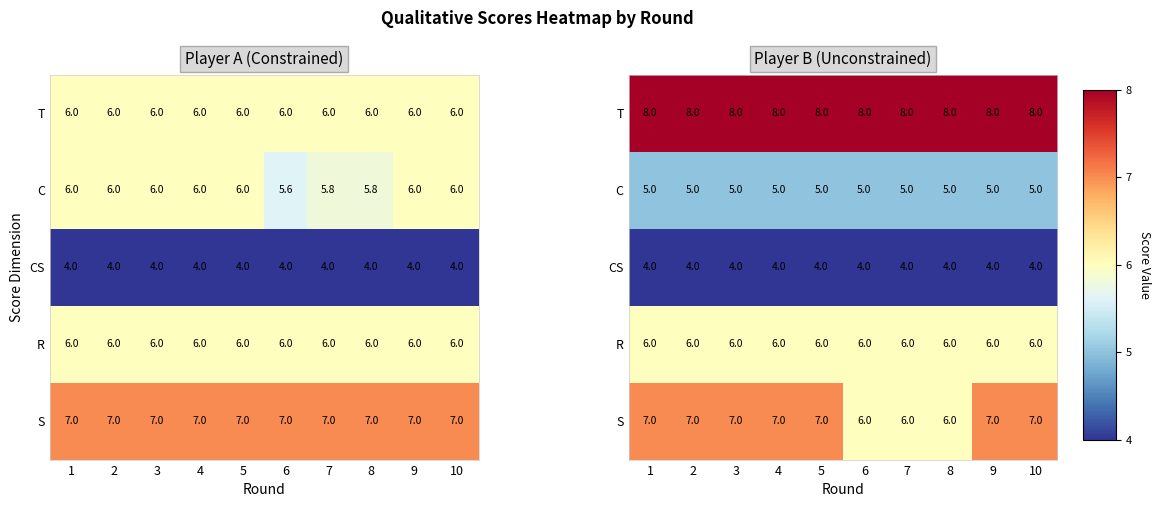

Rank the series at 6 from lowest to highest value.

CS, C, R, S, T